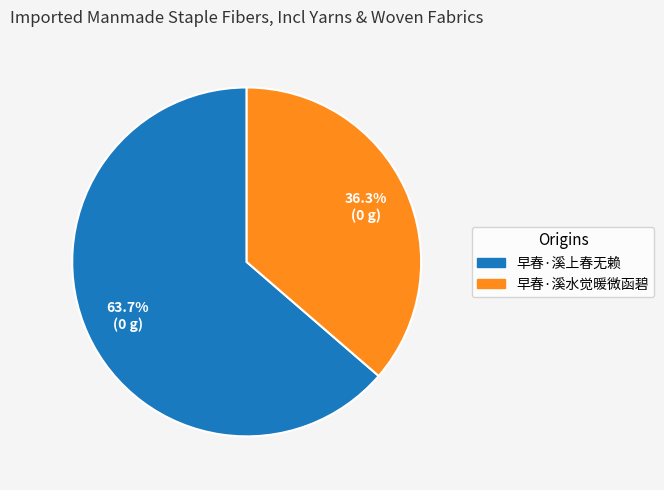

To the nearest percent, what portion does 早春·溪上春无赖 represent?

64%